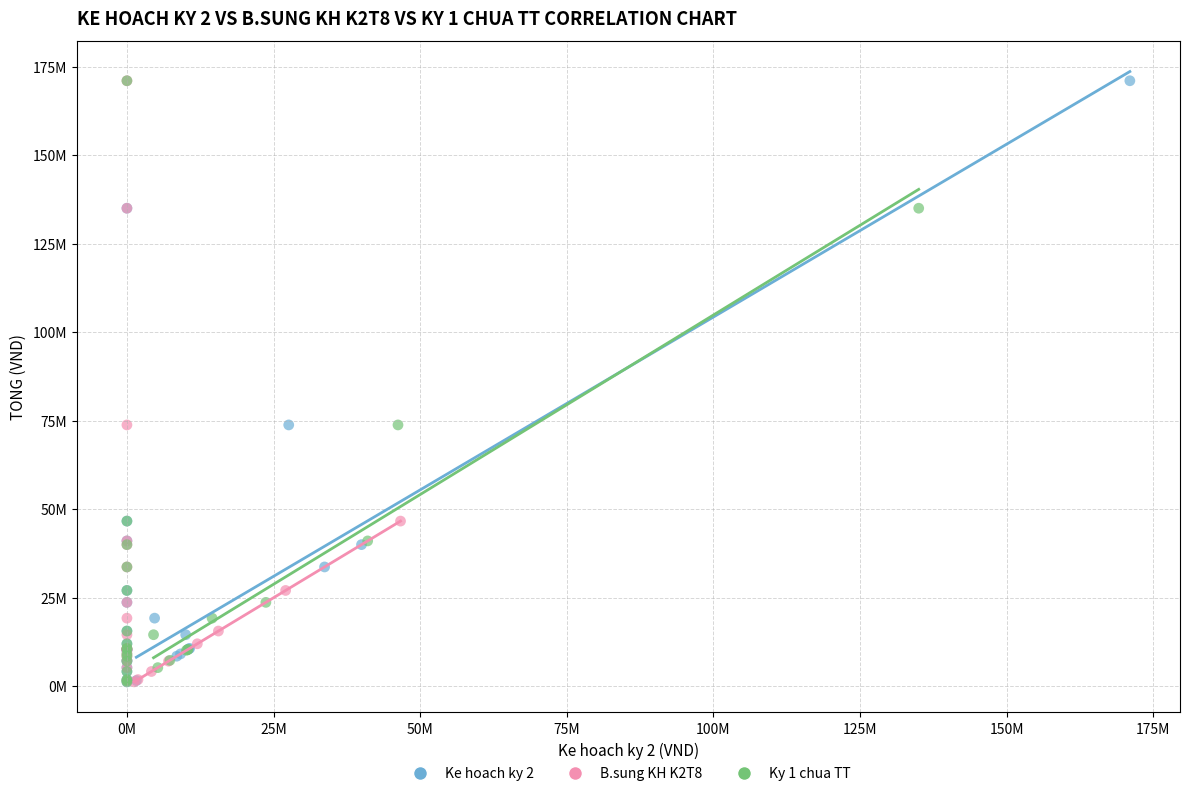

What are all the series names shown in the legend?

Ke hoach ky 2, B.sung KH K2T8, Ky 1 chua TT